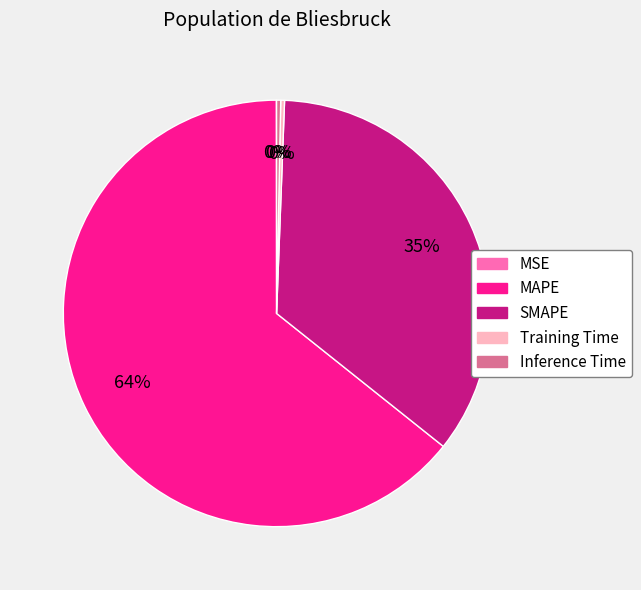

What is the majority slice?

MAPE